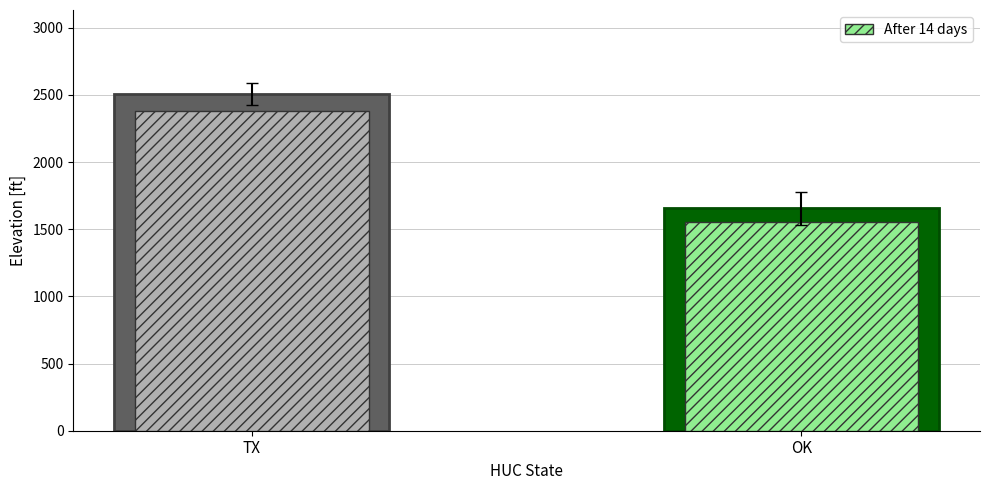

The value of Elevation (inner) at 8 is 616. True or false?

False